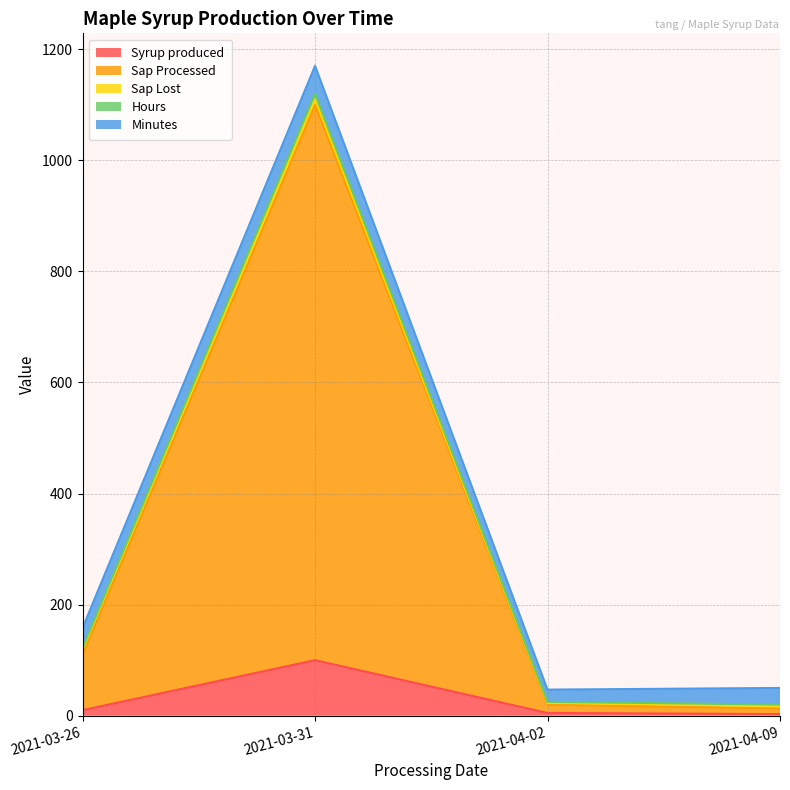

True or false: Syrup produced and Hours intersect in this chart.

False